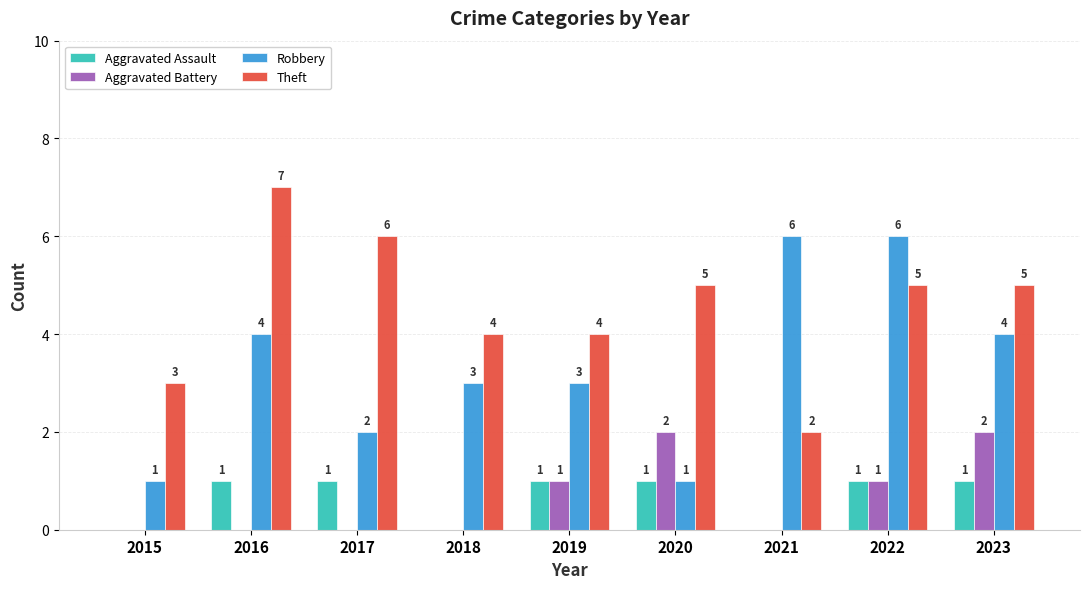

Read the Theft value at 2020.

5